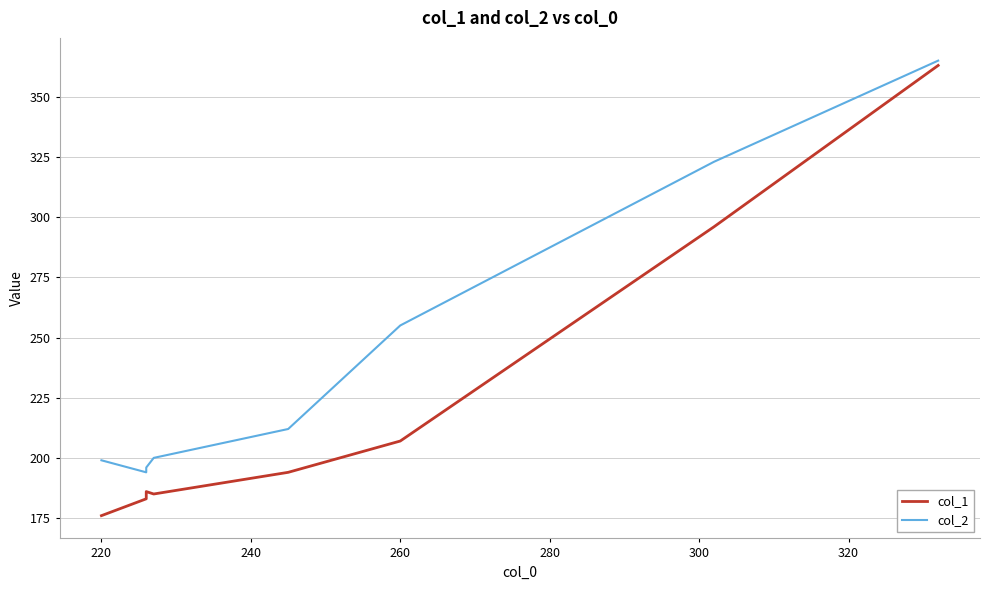

True or false: col_1 and col_2 intersect in this chart.

False